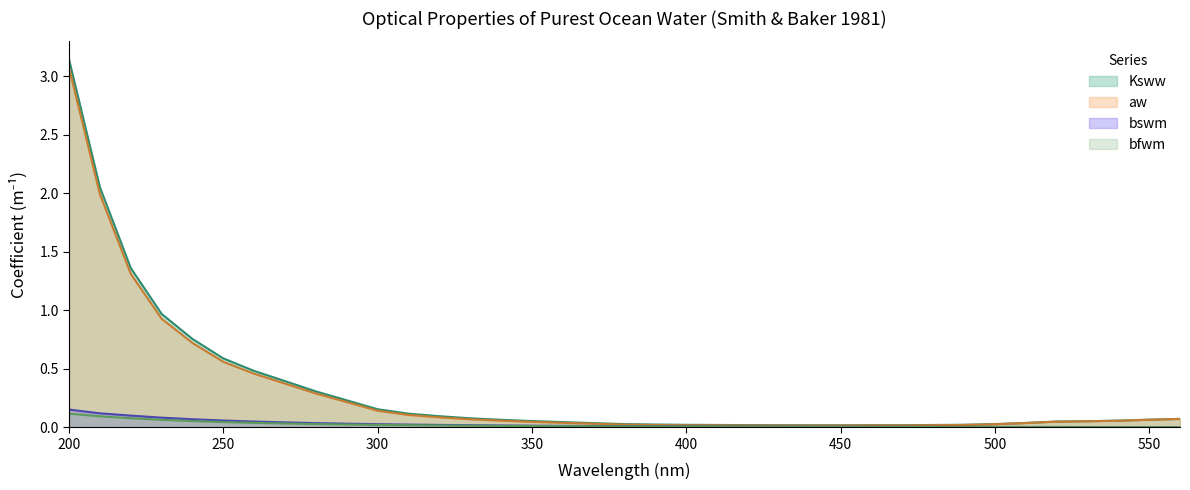

What is the average value of the aw series?

0.3